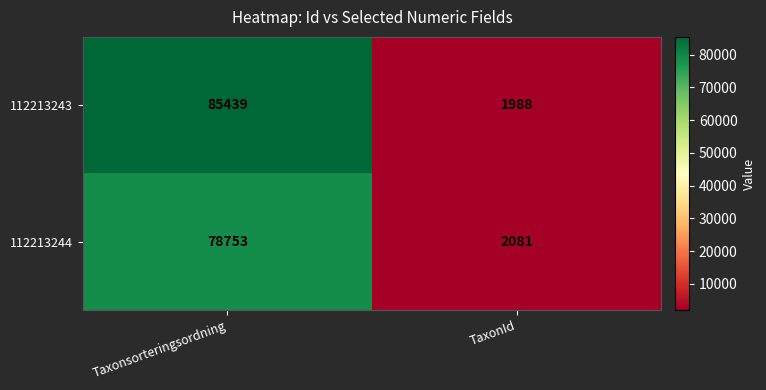

List the series in order of their overall mean, highest first.

112213243, 112213244